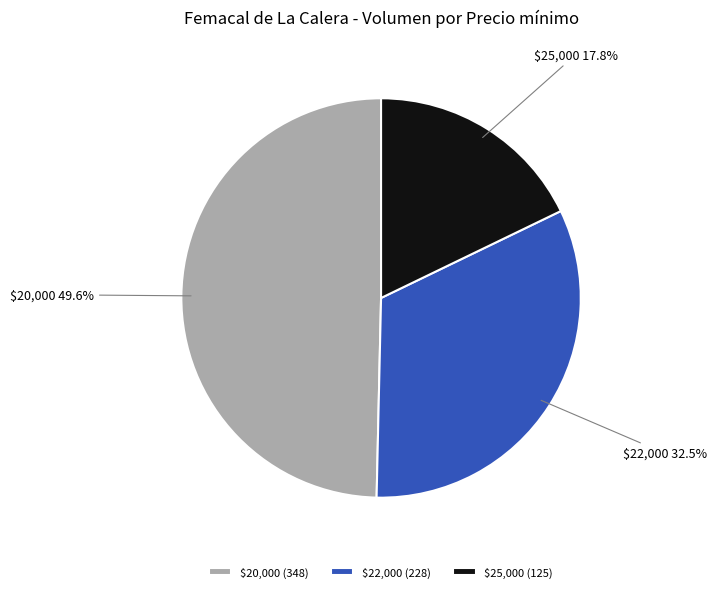

What percentage is NOT represented by $22,000?

67.5%